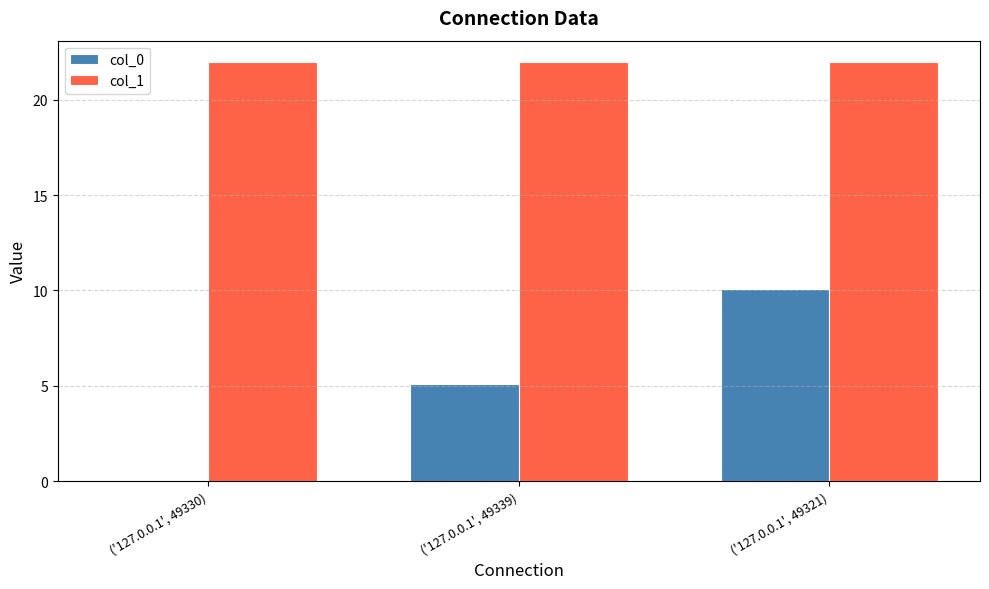

What is the maximum value shown in the chart?

22.0